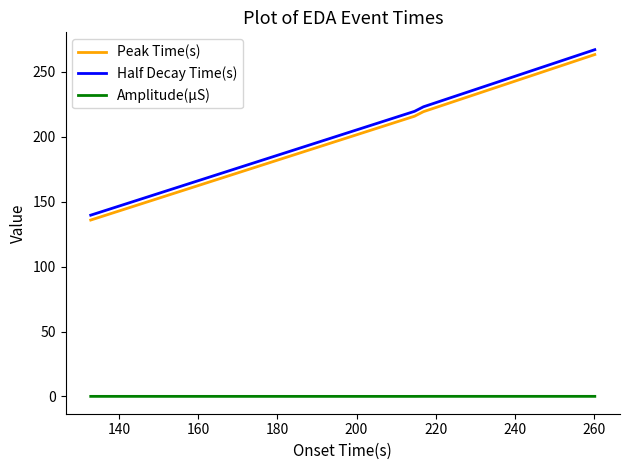

What is the average value of the Amplitude(μS) series?

0.1